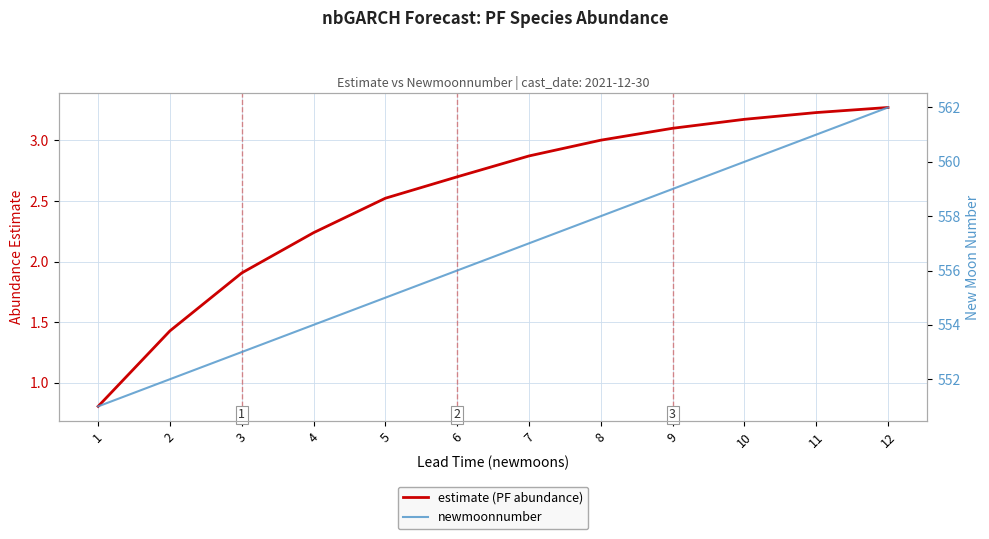

True or false: estimate (PF abundance) and newmoonnumber cross at least once.

False